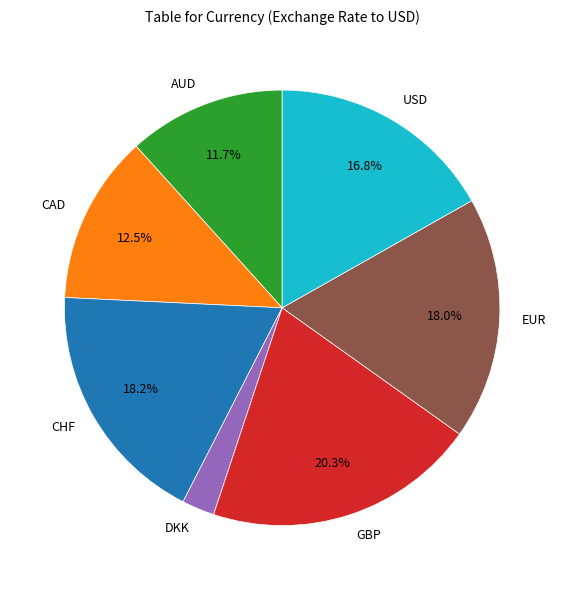

What portion of the pie excludes USD?

83.2%